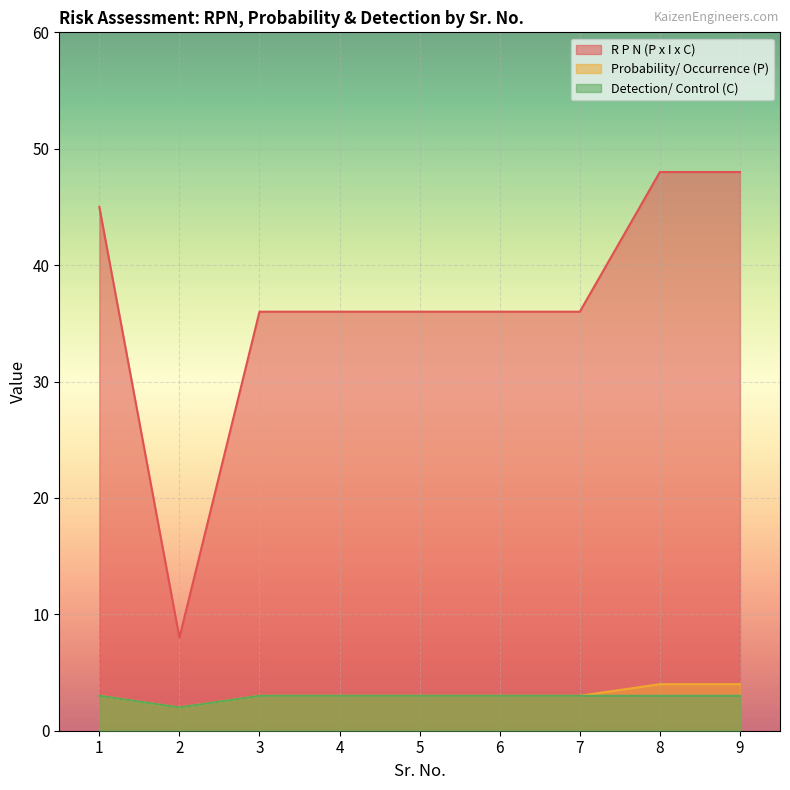

What are all the series names shown in the legend?

R P N (P x I x C), Probability/ Occurrence (P), Detection/ Control (C)